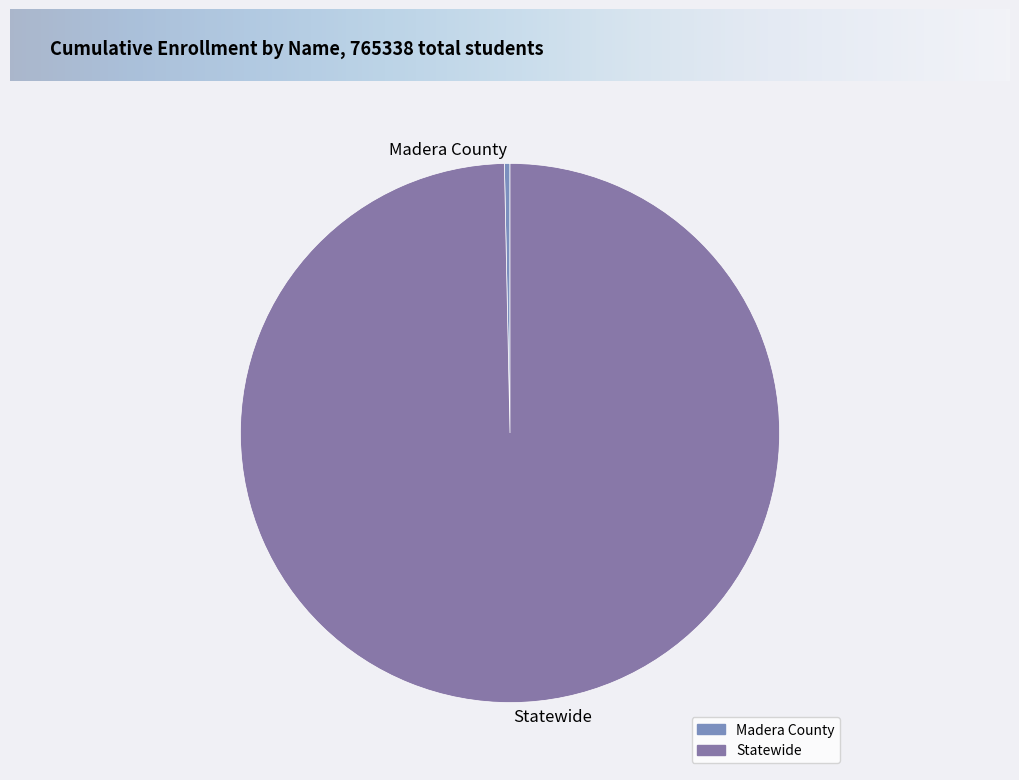

The Madera County slice represents 1% of the pie. True or false?

False